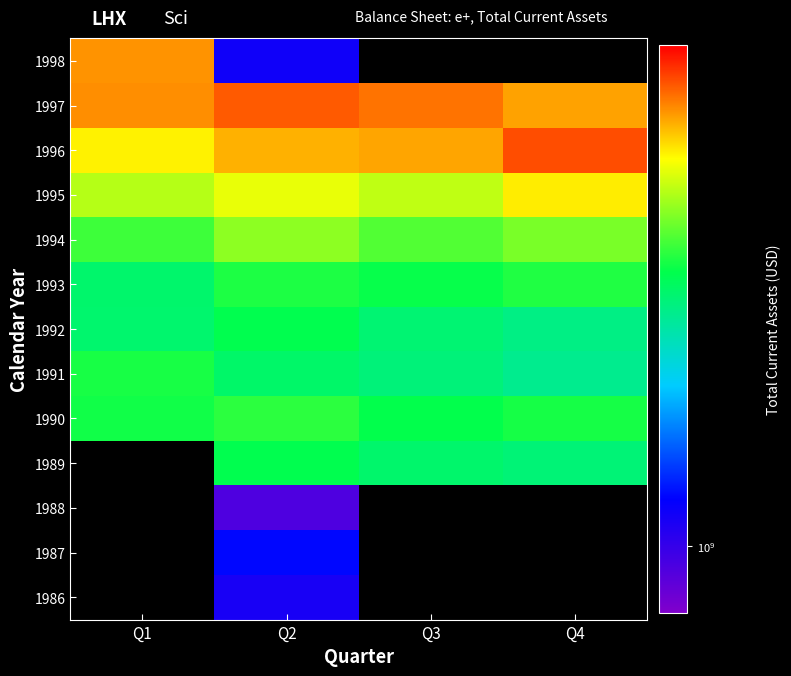

Rank the series by their average value, from highest to lowest.

1986, 1987, 1988, 1989, 1997, 1998, 1996, 1995, 1994, 1990, 1993, 1991, 1992